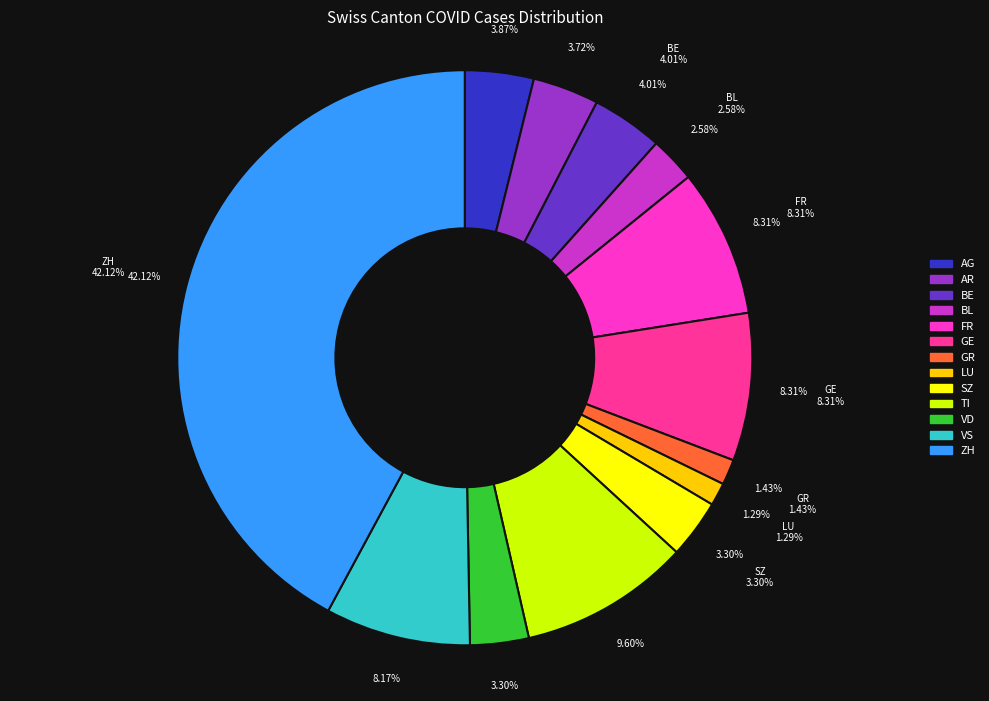

Does any single category account for the majority?

No